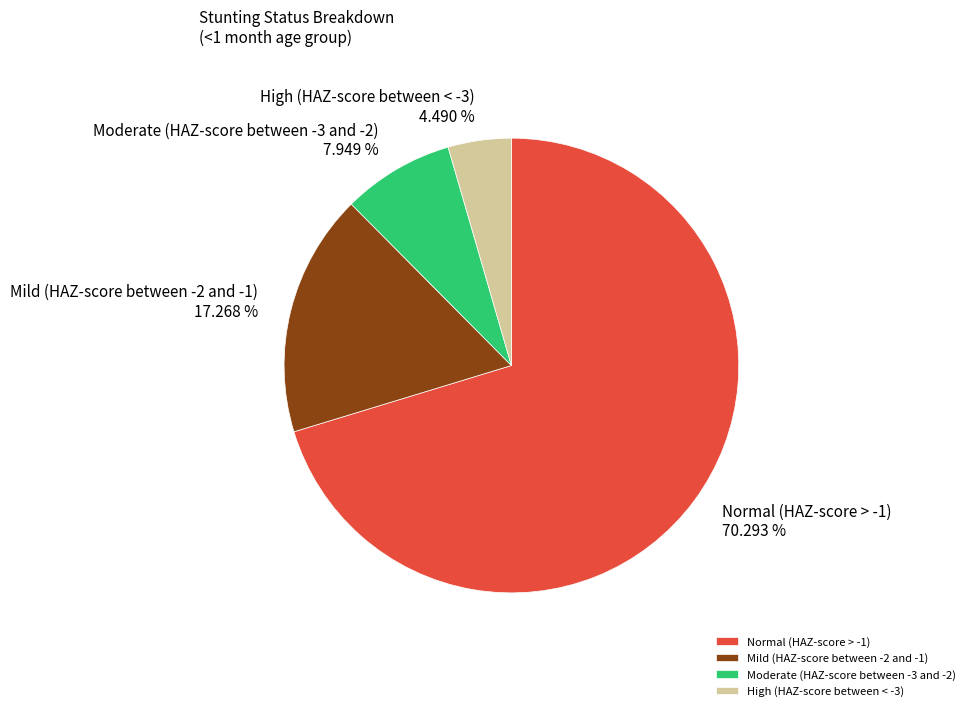

Is it true that Moderate (HAZ-score between -3 and -2) is 13% of the pie?

False